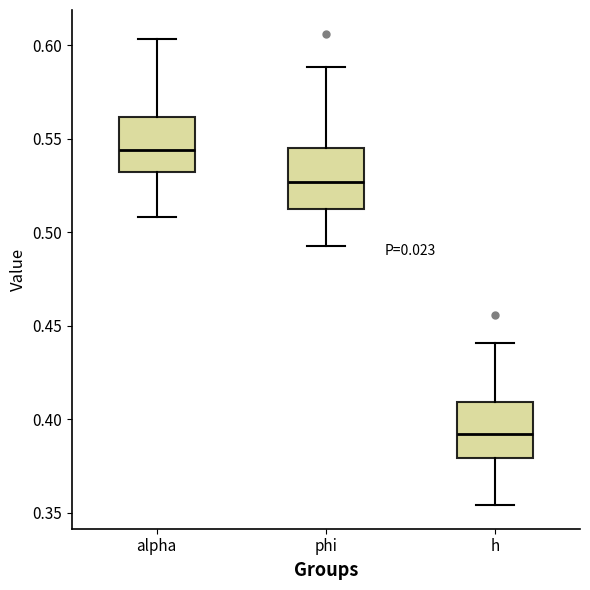

Reading left to right, read every box against the y-axis: the position of its median line, the range the box covers, and the ends of its whiskers. The values are not printed on the chart, so give them approximately, as read against the axis.

alpha: median 0.545, box 0.530 to 0.560, whiskers 0.510 to 0.605
phi: median 0.525, box 0.510 to 0.545, whiskers 0.495 to 0.590
h: median 0.390, box 0.380 to 0.410, whiskers 0.355 to 0.440